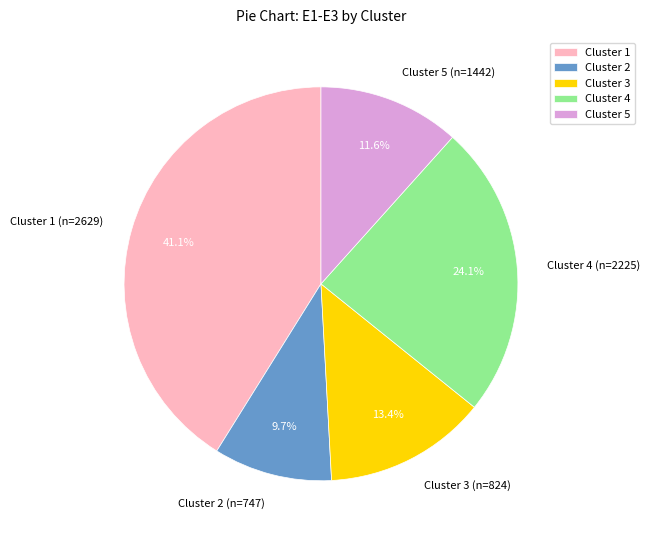

Is Cluster 2 (n=747) the majority of the pie?

No